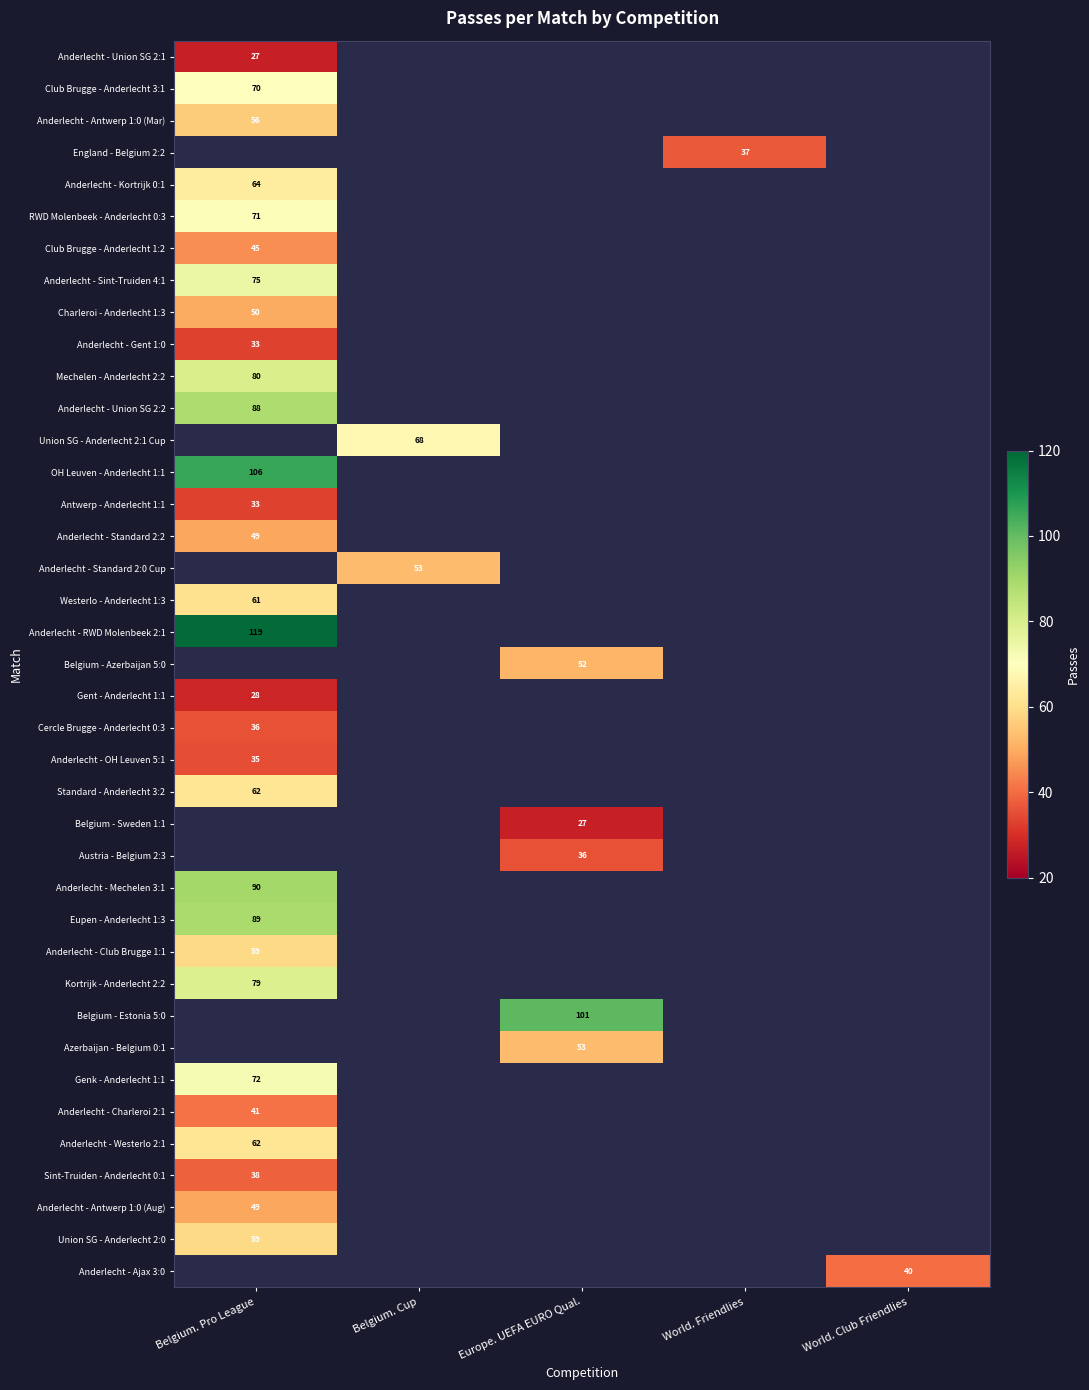

Which label corresponds to the smallest value in the chart?

Belgium. Pro League